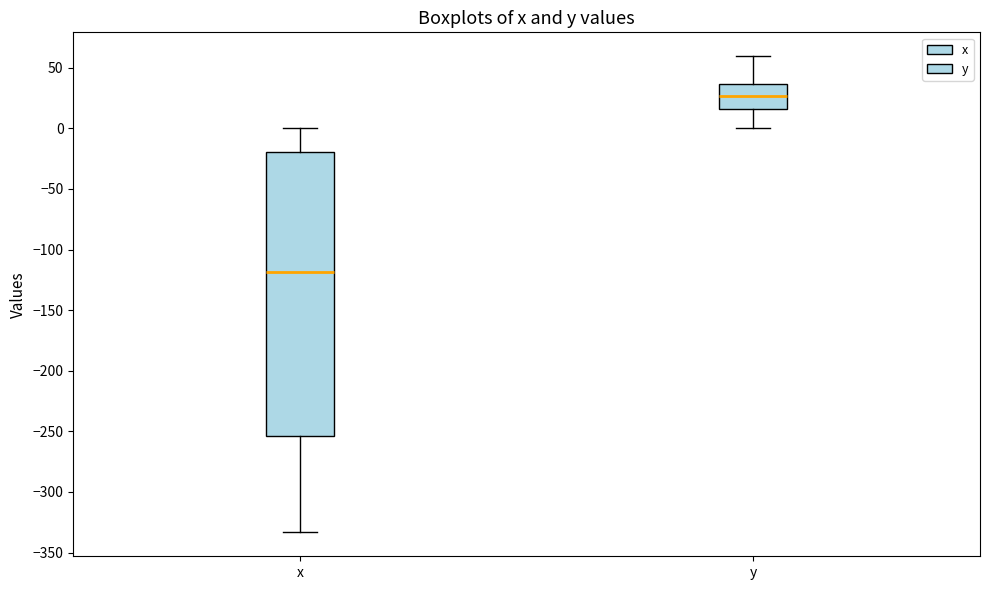

Reading left to right, read every box against the y-axis: the position of its median line, the range the box covers, and the ends of its whiskers. The values are not printed on the chart, so give them approximately, as read against the axis.

x: median -120, box -255 to -20, whiskers -335 to 0
y: median 25, box 15 to 35, whiskers 0 to 60